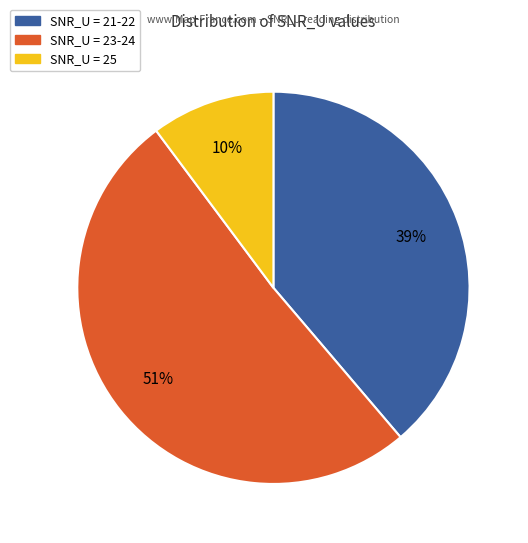

To the nearest percent, what is the average slice percentage?

33%